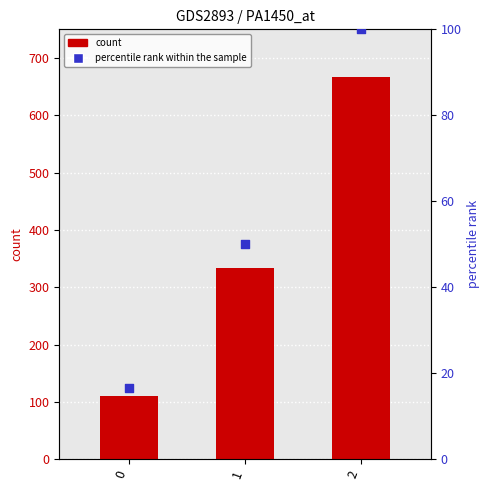

Which series has the widest spread of Y values?

value